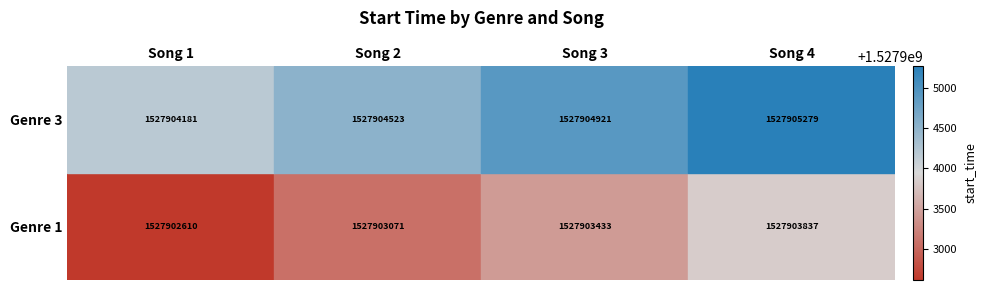

Which category has the highest value across all series?

Song 4